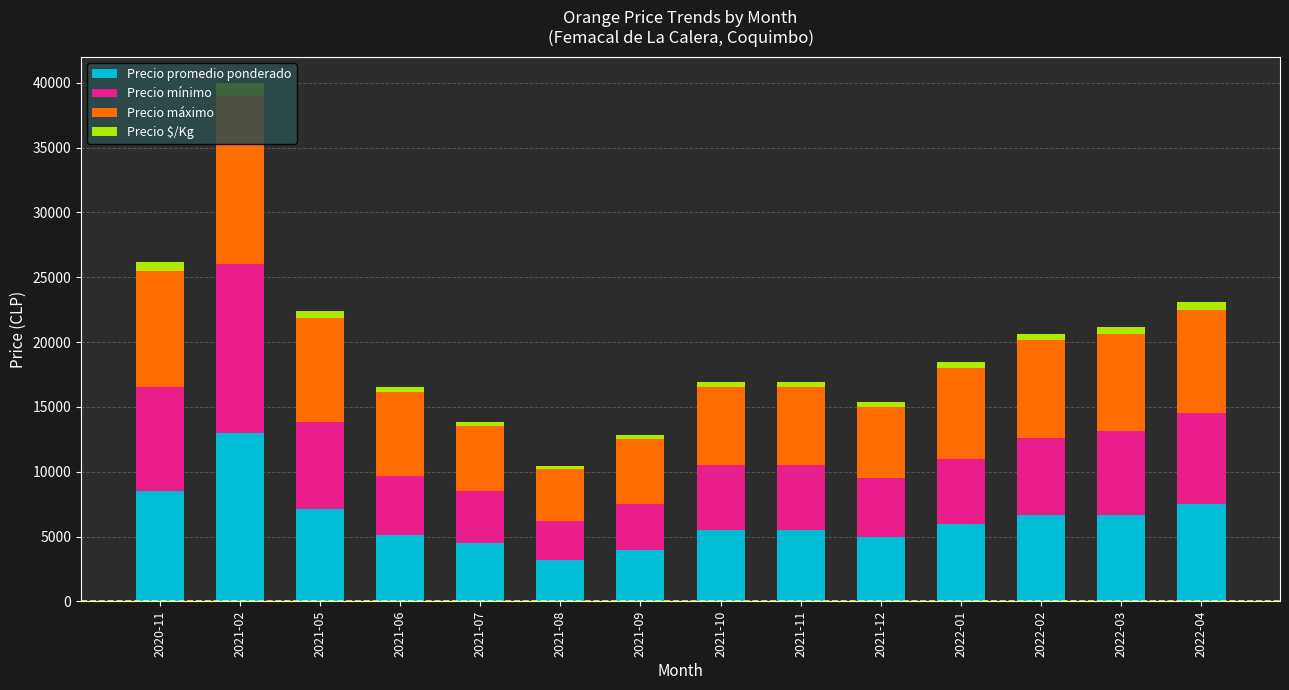

Count the number of categories in the chart.

14